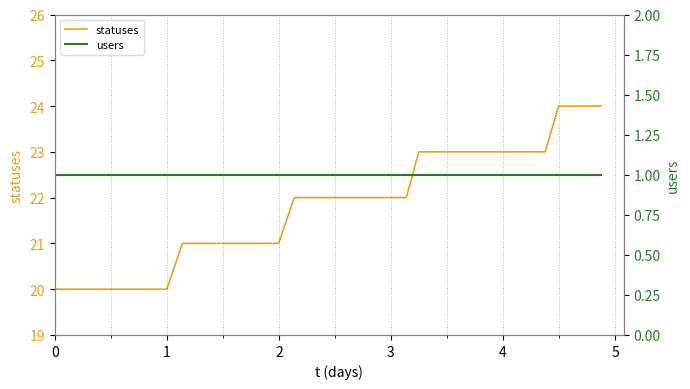

What is the lowest value of the statuses series?

20